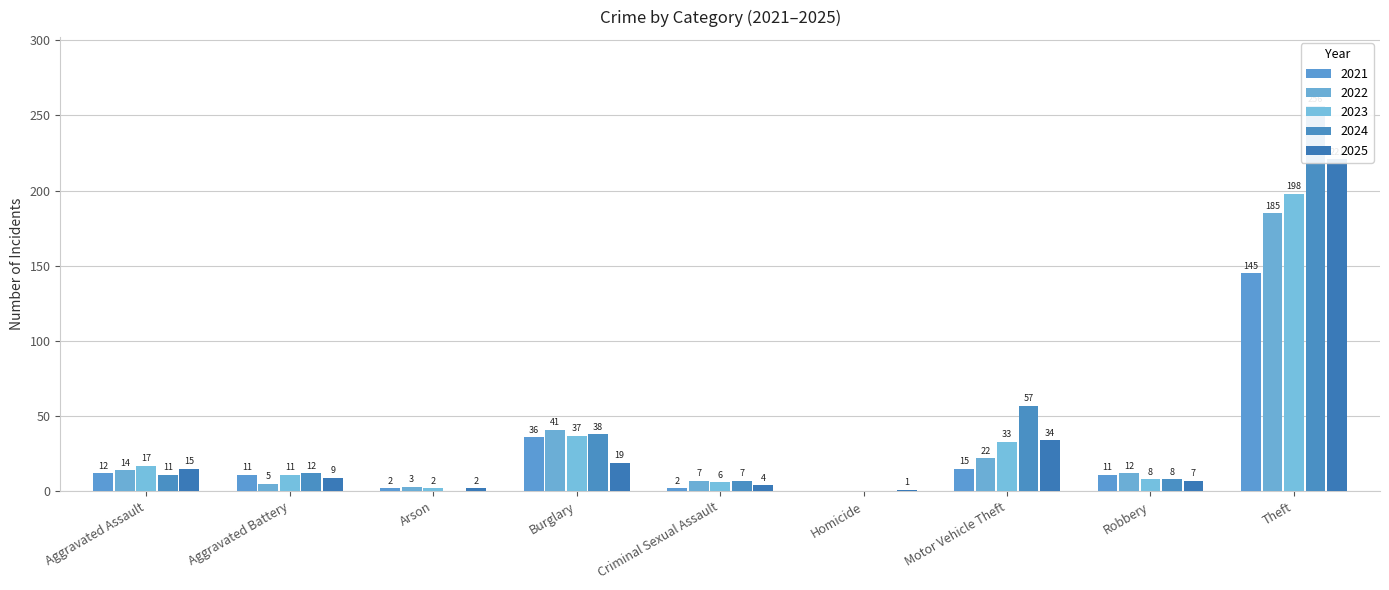

What is the spread (max minus min) of values at Aggravated Assault?

6